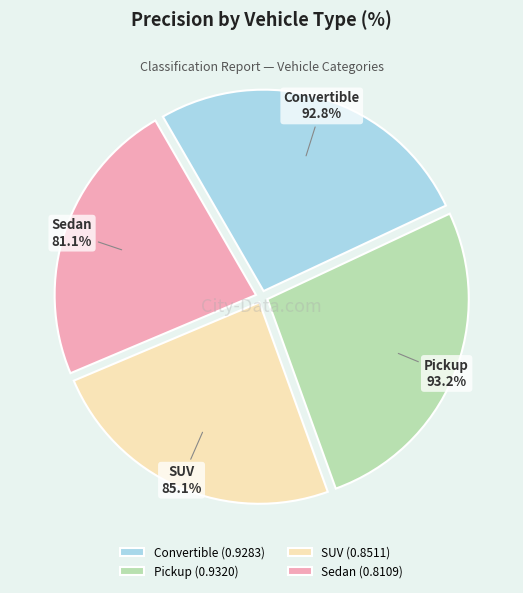

Count the number of slices in the pie.

4